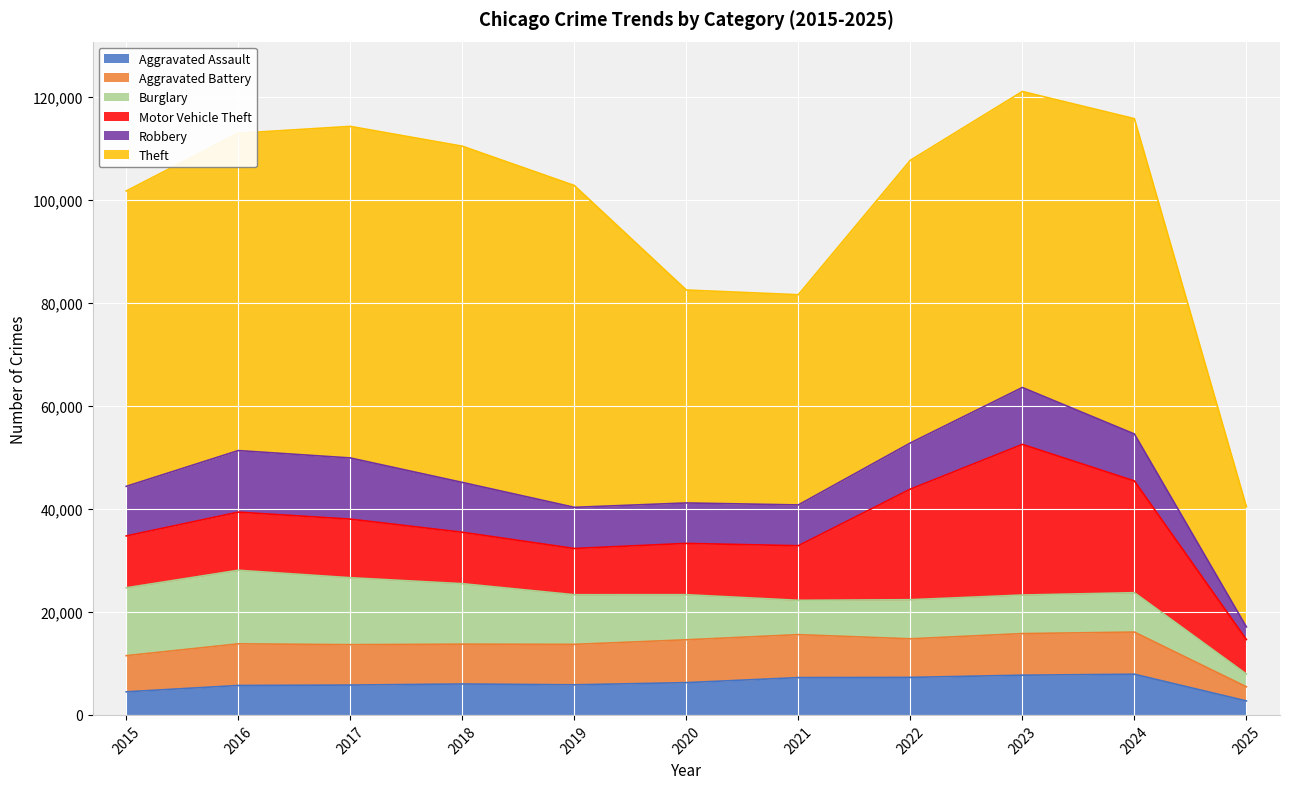

What is the approximate value of Theft at 2016, to the nearest 10?

61620